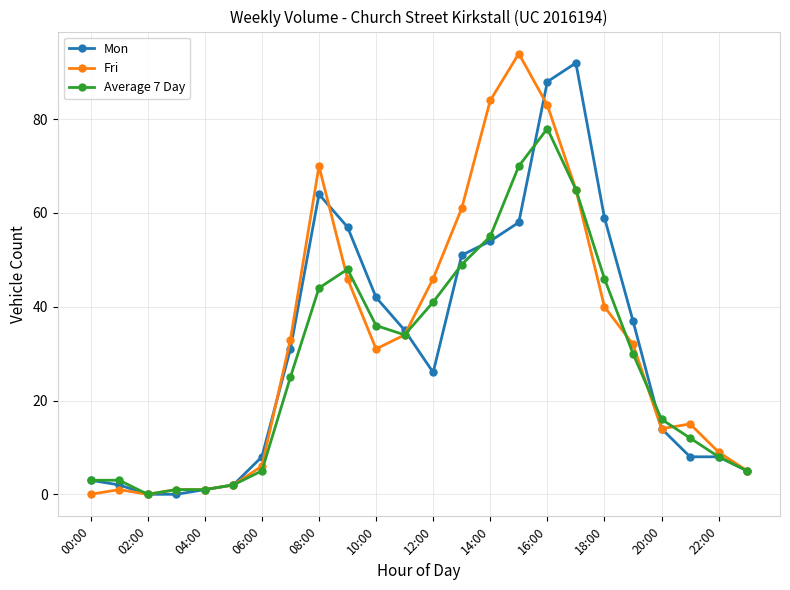

What is the greatest value displayed?

94